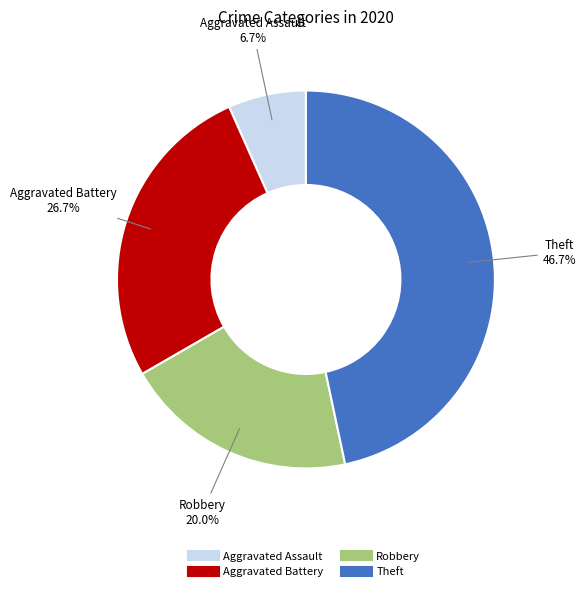

Which category has the smallest portion of the pie?

Aggravated Assault